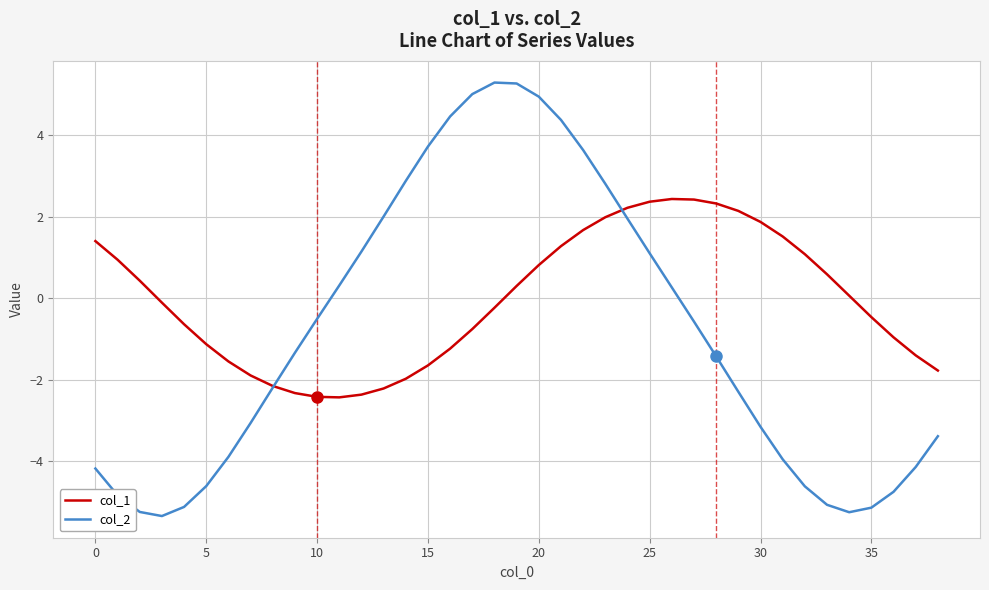

List the series in order of their peak value, highest first.

col_2, col_1